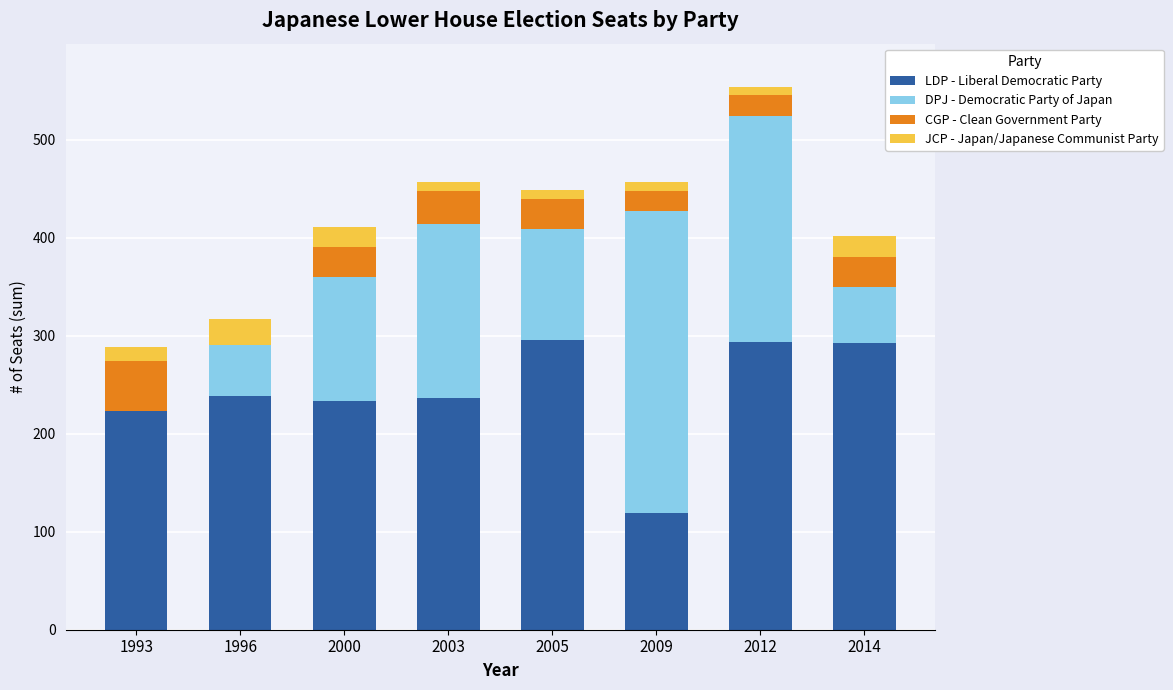

What is the maximum value for LDP - Liberal Democratic Party?

296